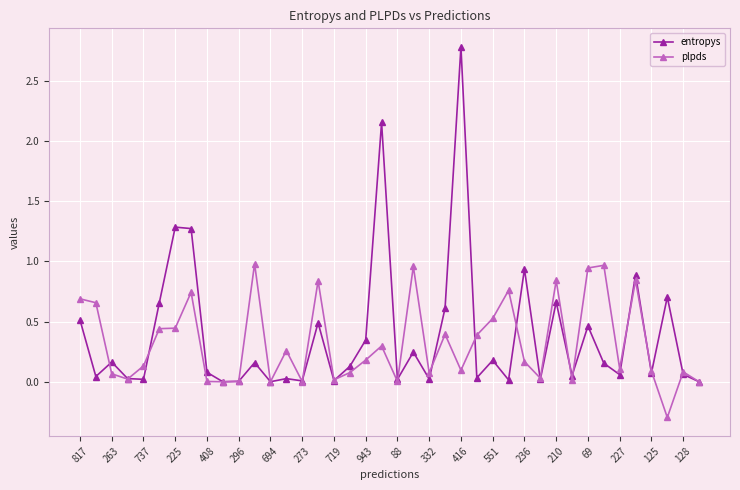

True or false: entropys has more than 2 interior local peaks.

True